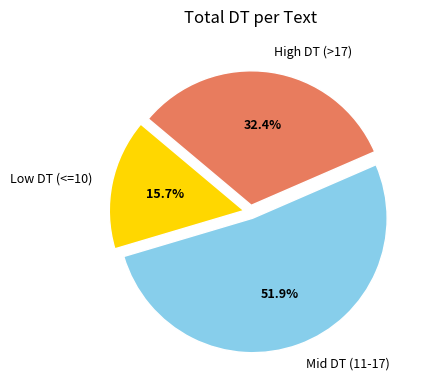

What is the ratio of the value at High DT (>17) to the value at Low DT (<=10)?

2.1